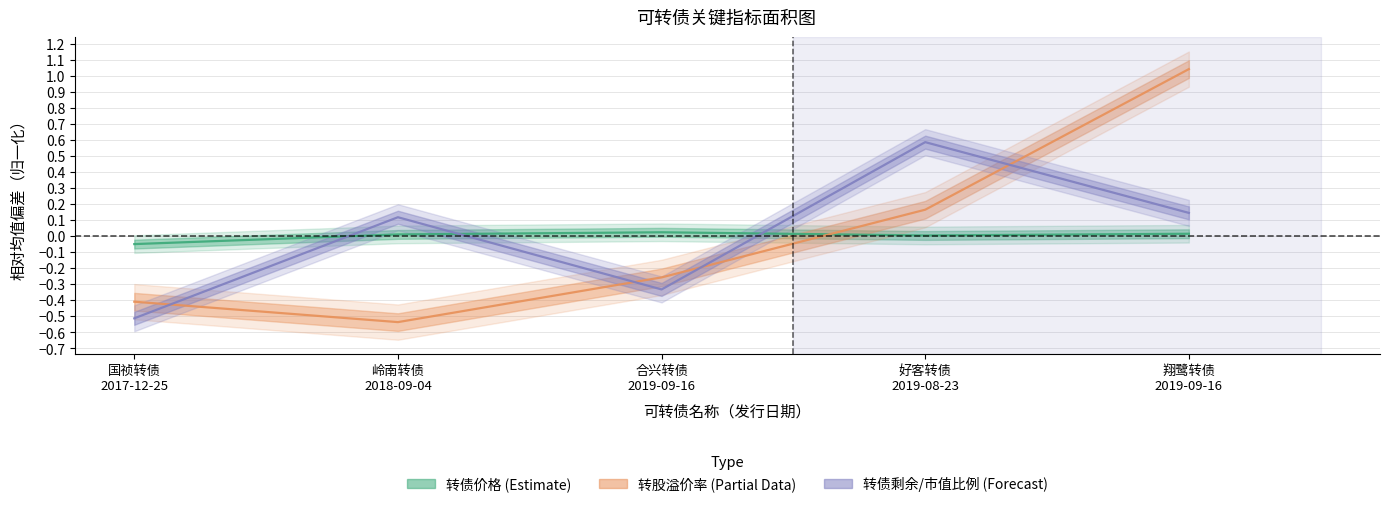

Is the value of 转股溢价率 at 岭南转债
2018-09-04 greater than the value of 转债剩余/市值比例 at 合兴转债
2019-09-16?

No